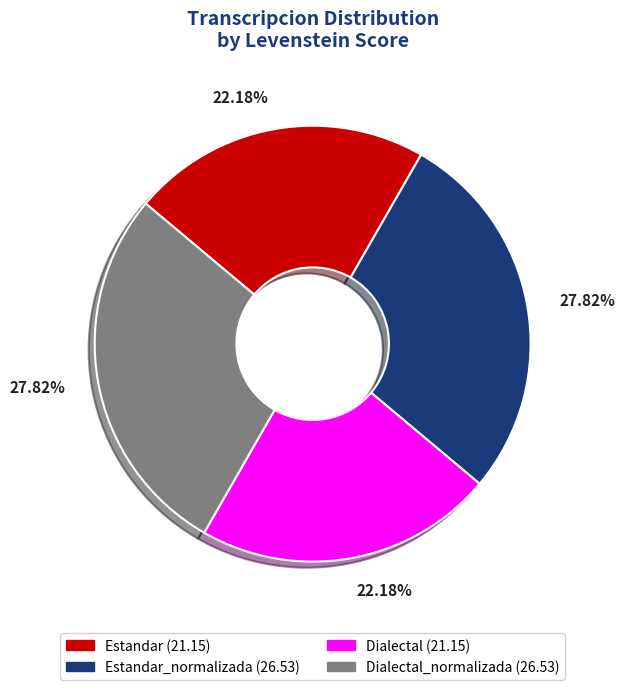

What is the ratio of the value at Estandar_normalizada (26.53) to the value at Estandar (21.15)?

1.3